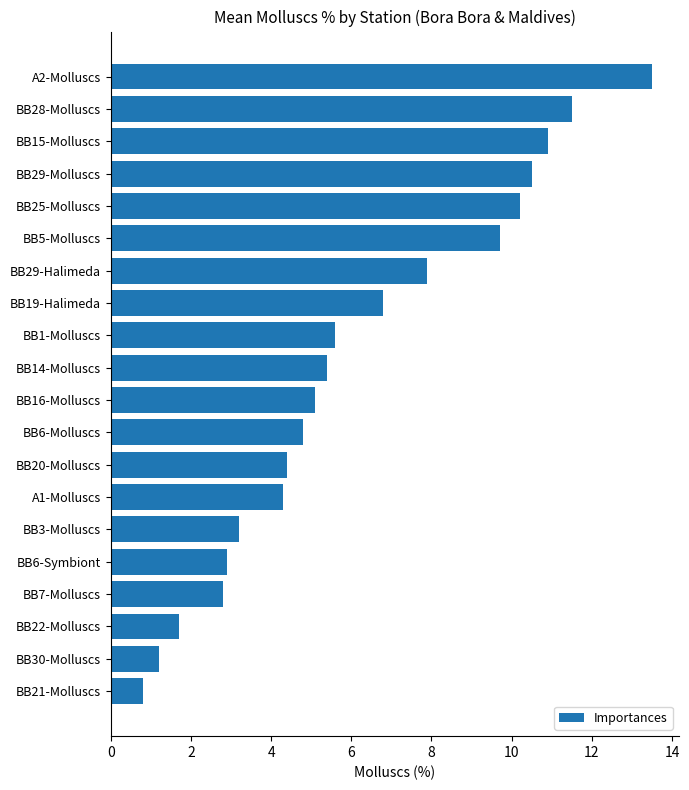

The chart shows a value of 1.2 at BB30-Molluscs. True or false?

True